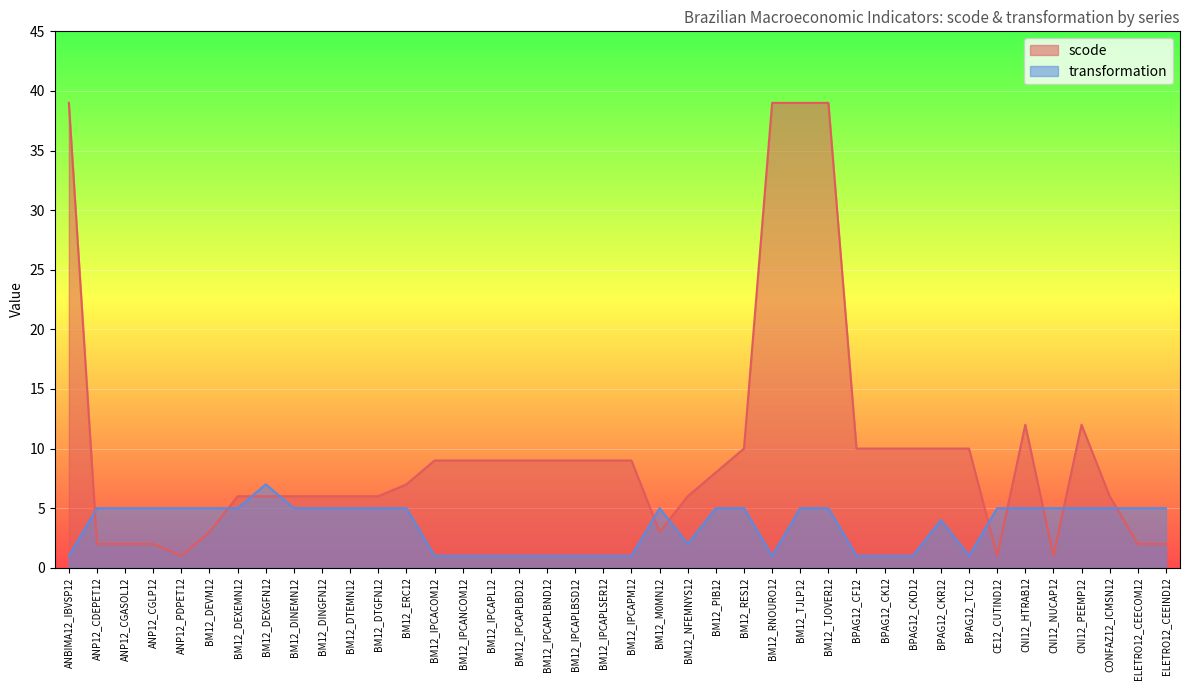

How many intersections are there between transformation and scode?

11